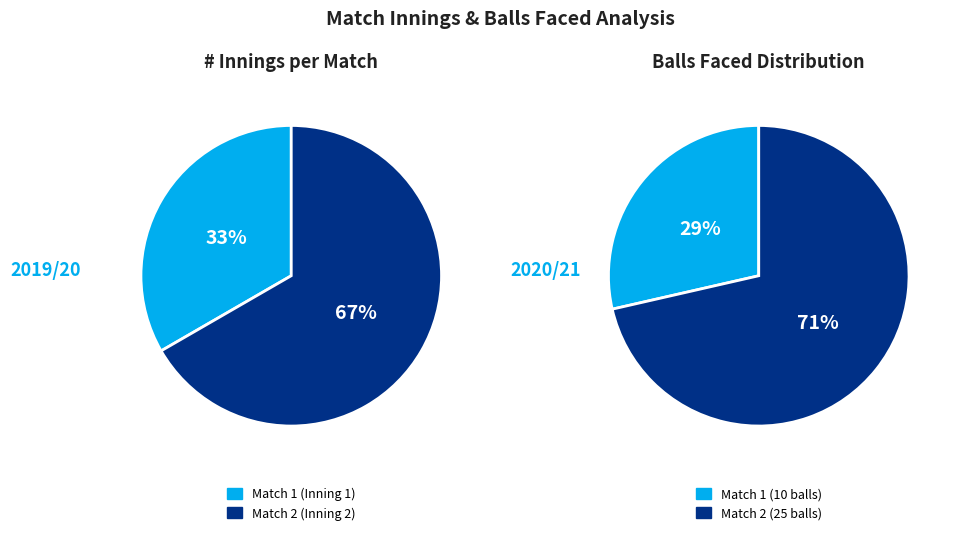

To the nearest percent, what is the difference between the Match 2 and Match 1 slice percentages?

33%